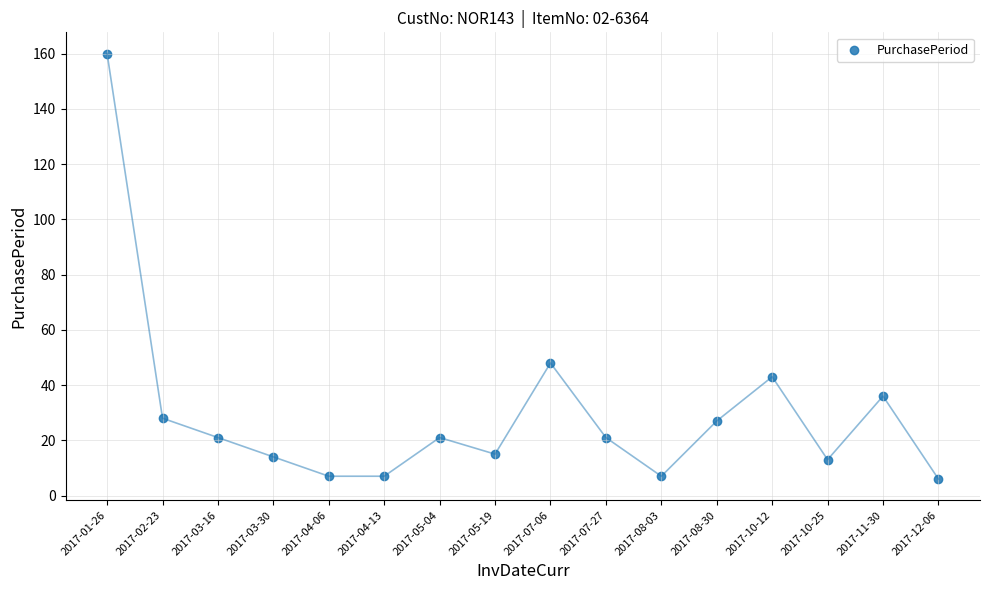

What Y value in the scatter plot is closest to 83?

48